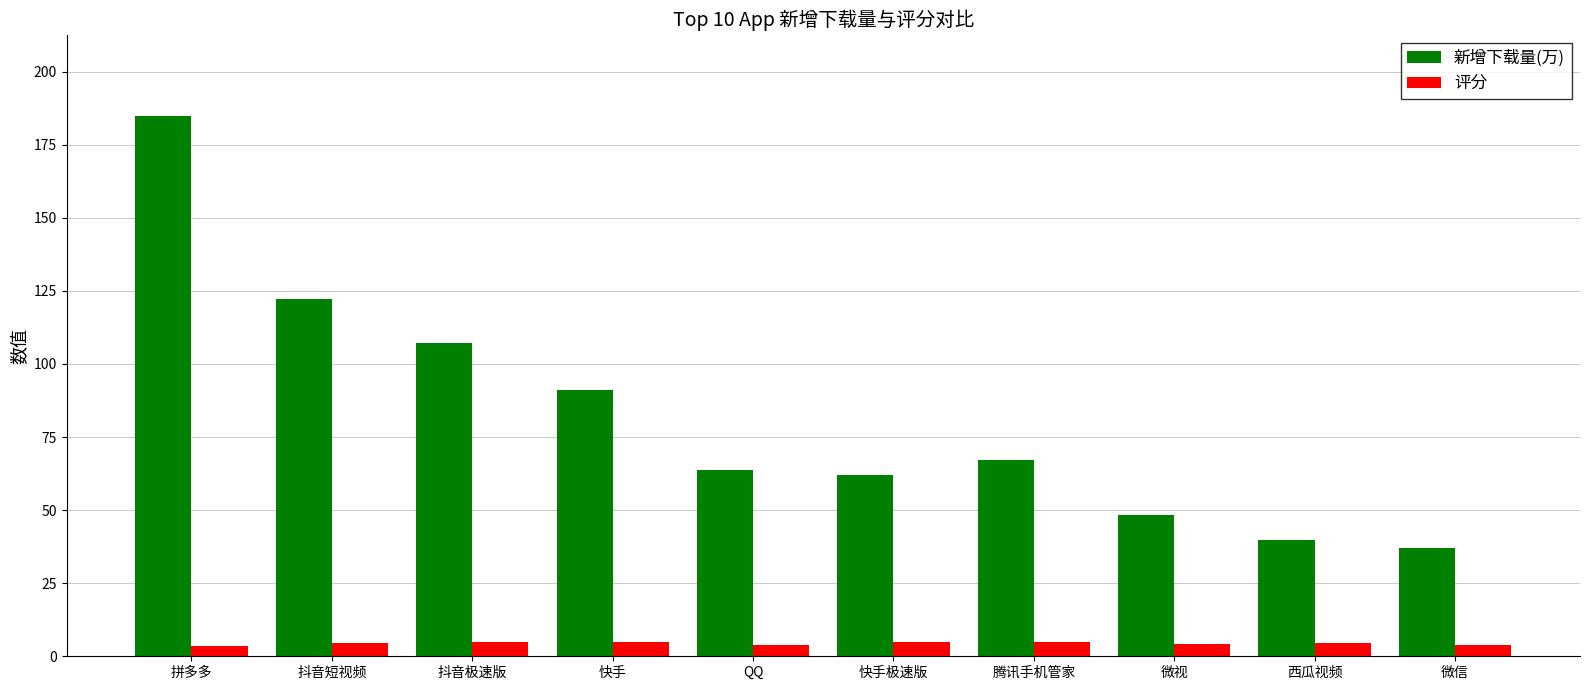

True or false: 评分 has a value of 4.8 at 快手.

True